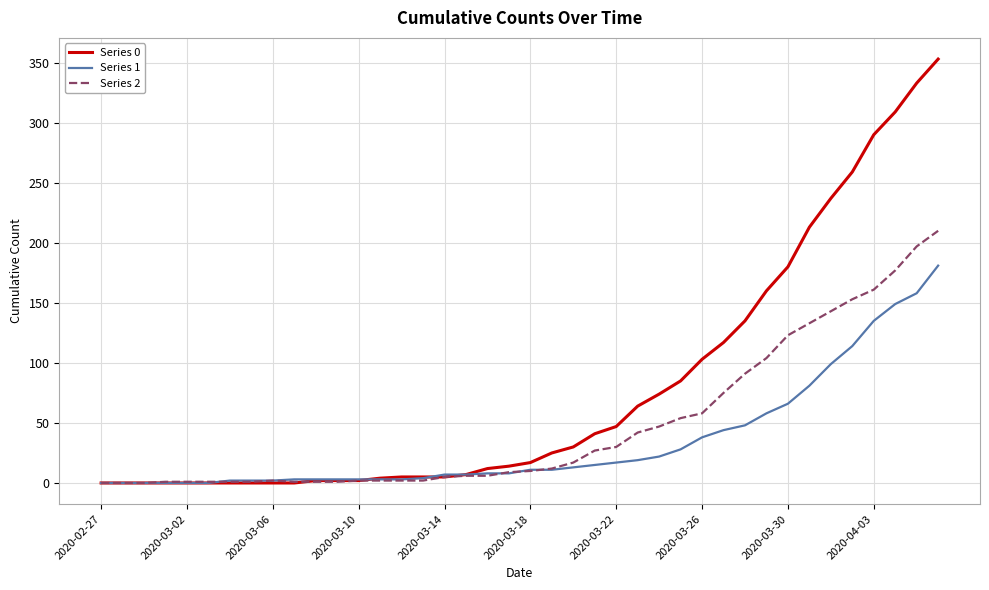

What is the greatest value displayed?

353